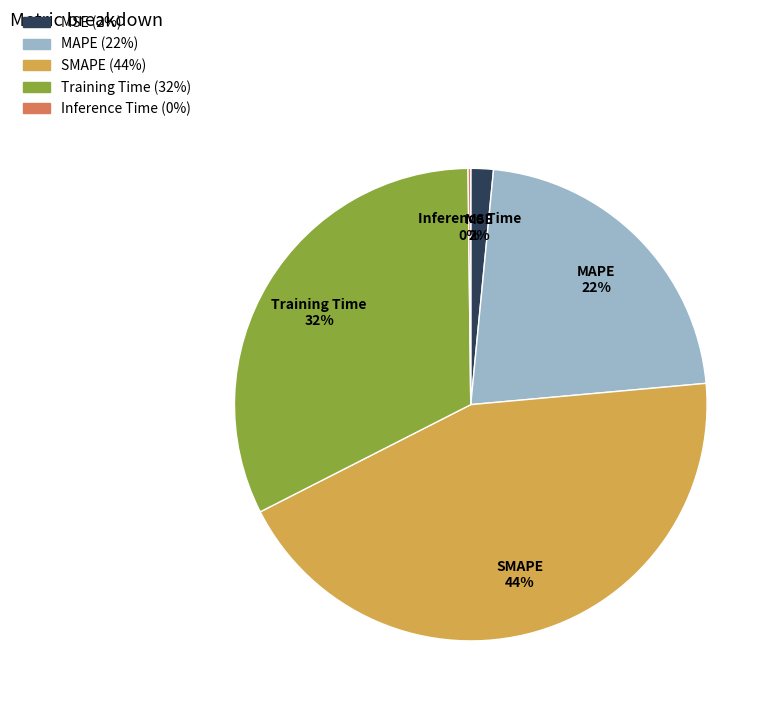

Does SMAPE 44% represent more than half of the total?

No